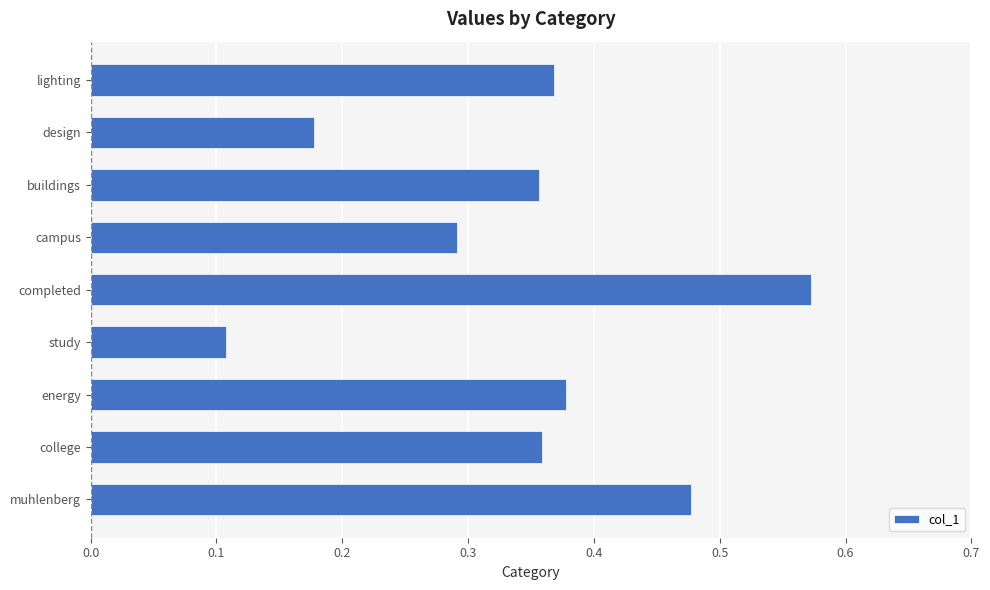

How many values are between 0 and 1?

9